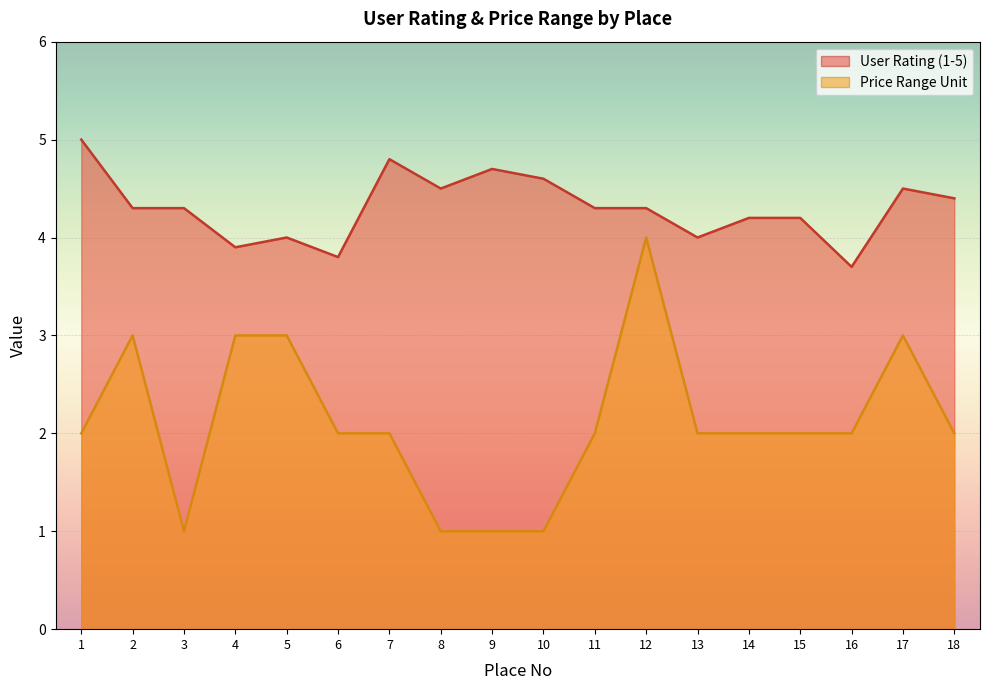

True or false: User Rating (1-5) has a value of 4.6 at 10.

True